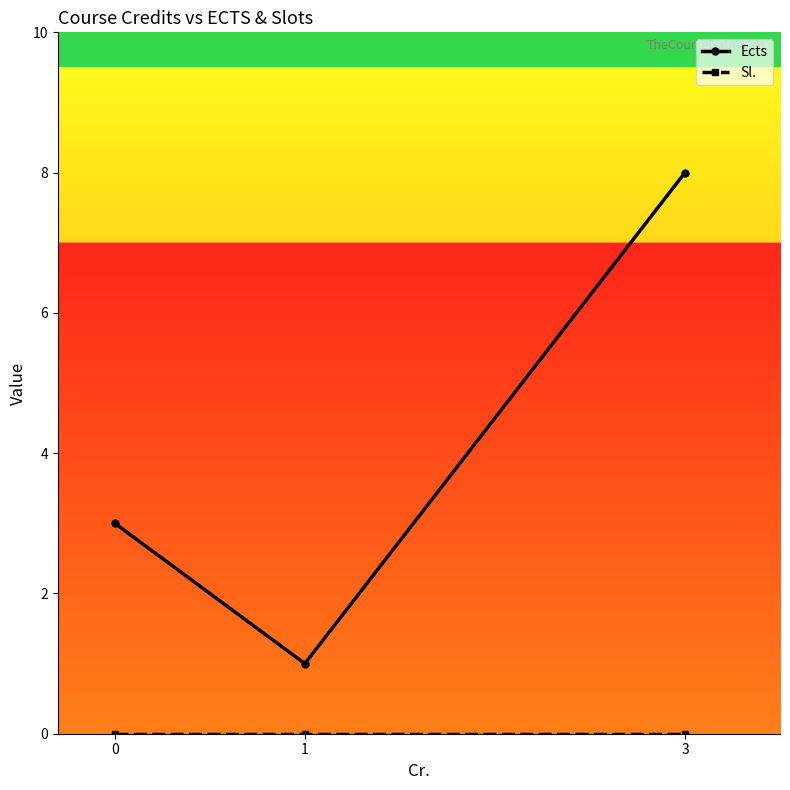

What is the sum of the Ects values at 0 and 3?

11